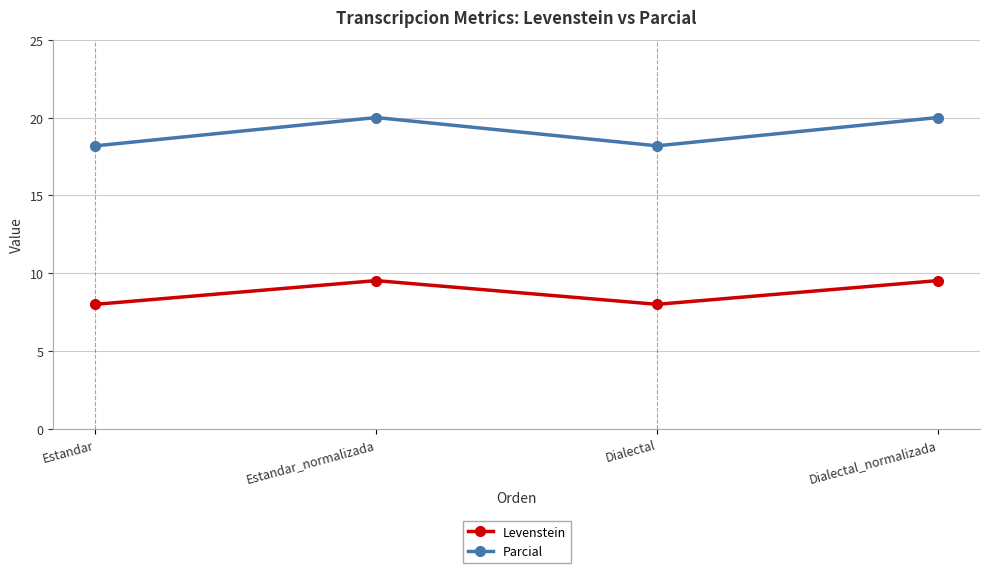

In Parcial, how many points are higher than both neighbors (excluding endpoints)?

1